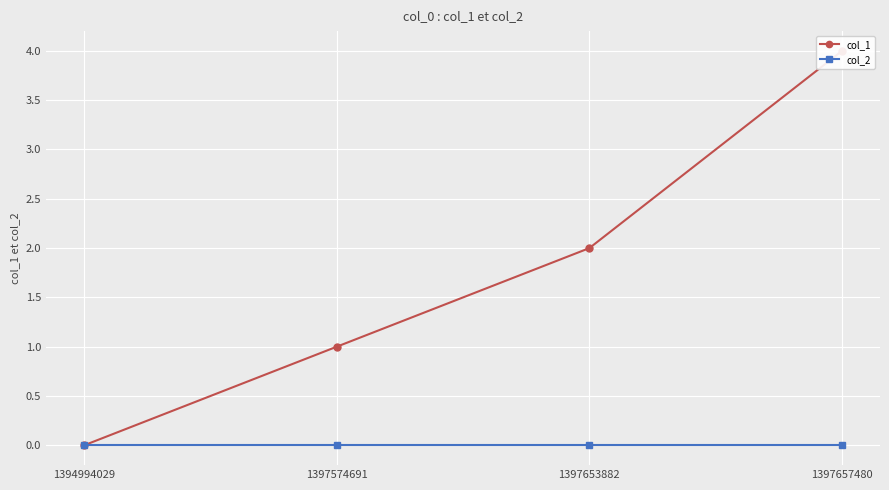

True or false: col_2 and col_1 intersect in this chart.

False